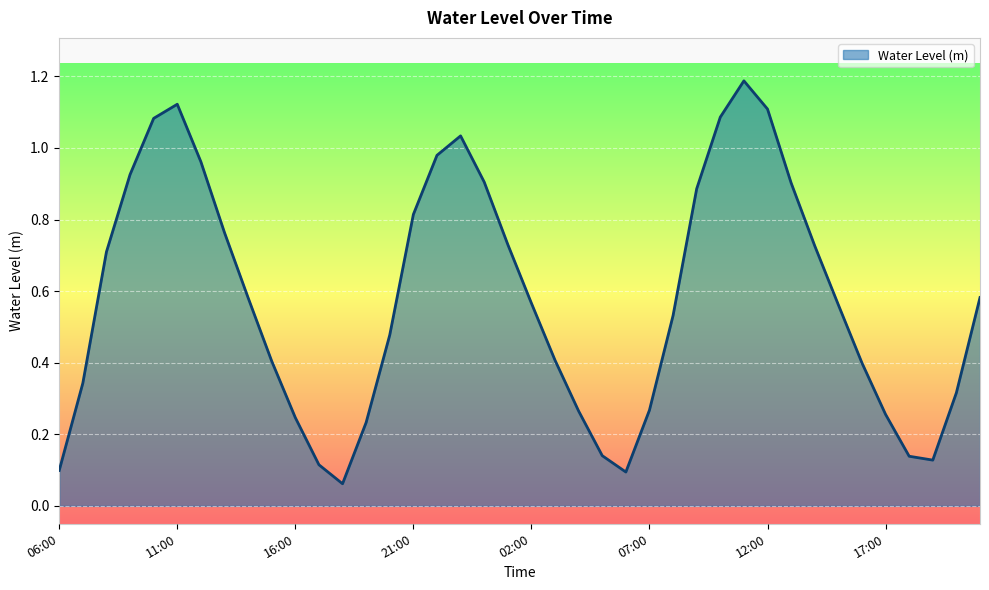

What is the maximum value shown in the chart?

1.2